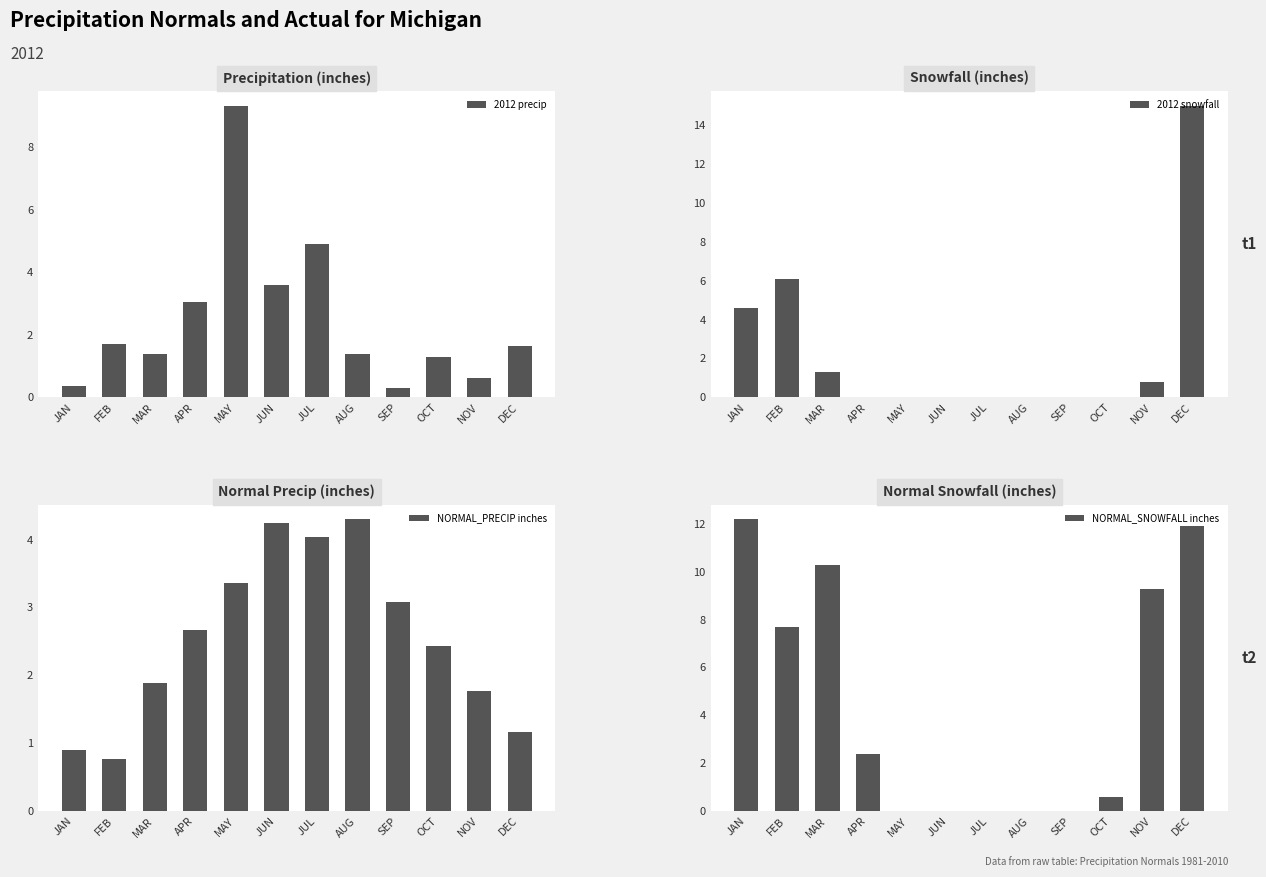

The value of NORMAL_PRECIP inches at OCT is 2.4. True or false?

True